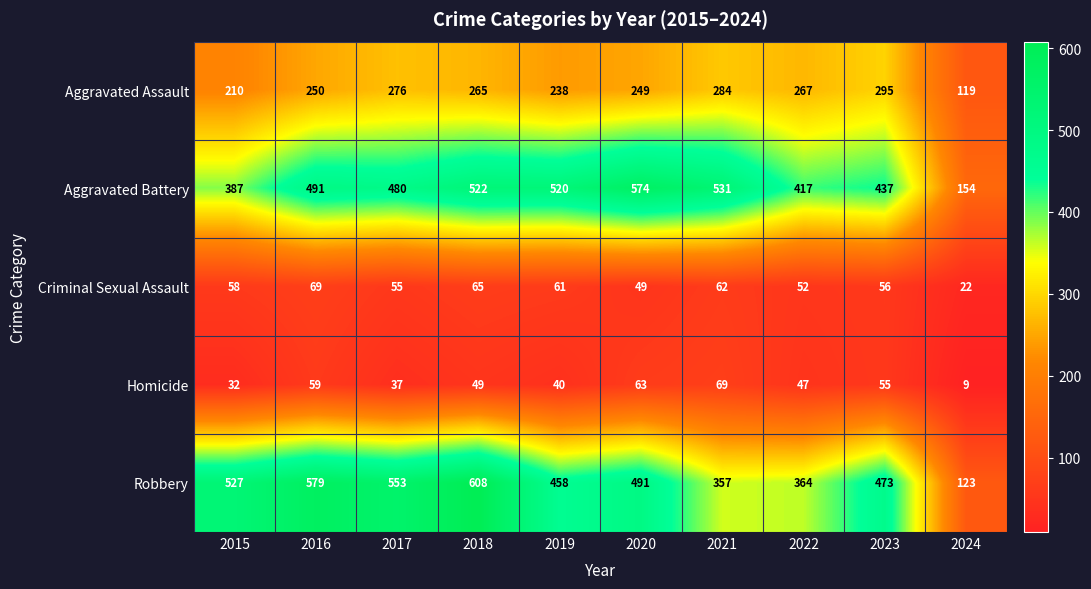

The value of Criminal Sexual Assault at 2021 is 97. True or false?

False